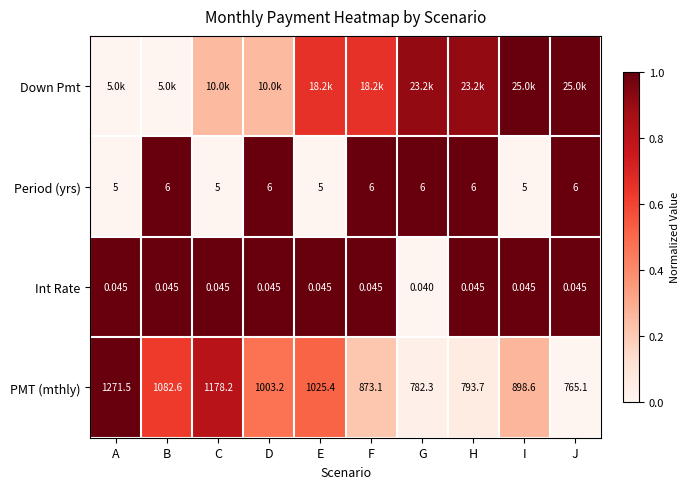

Where is PMT (mthly) nearest to the value 1018?

E